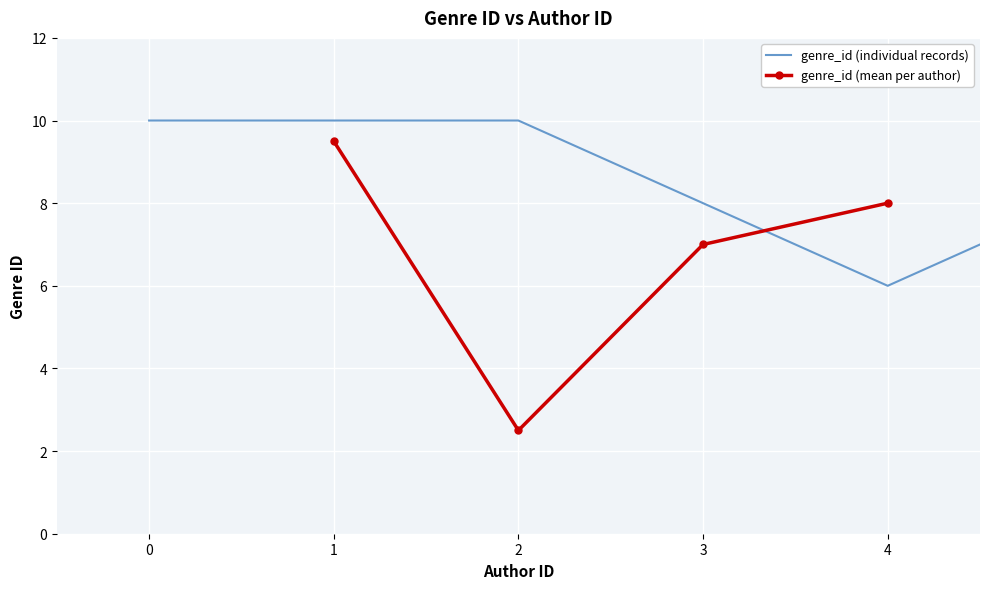

How many values are between 6 and 10?

8